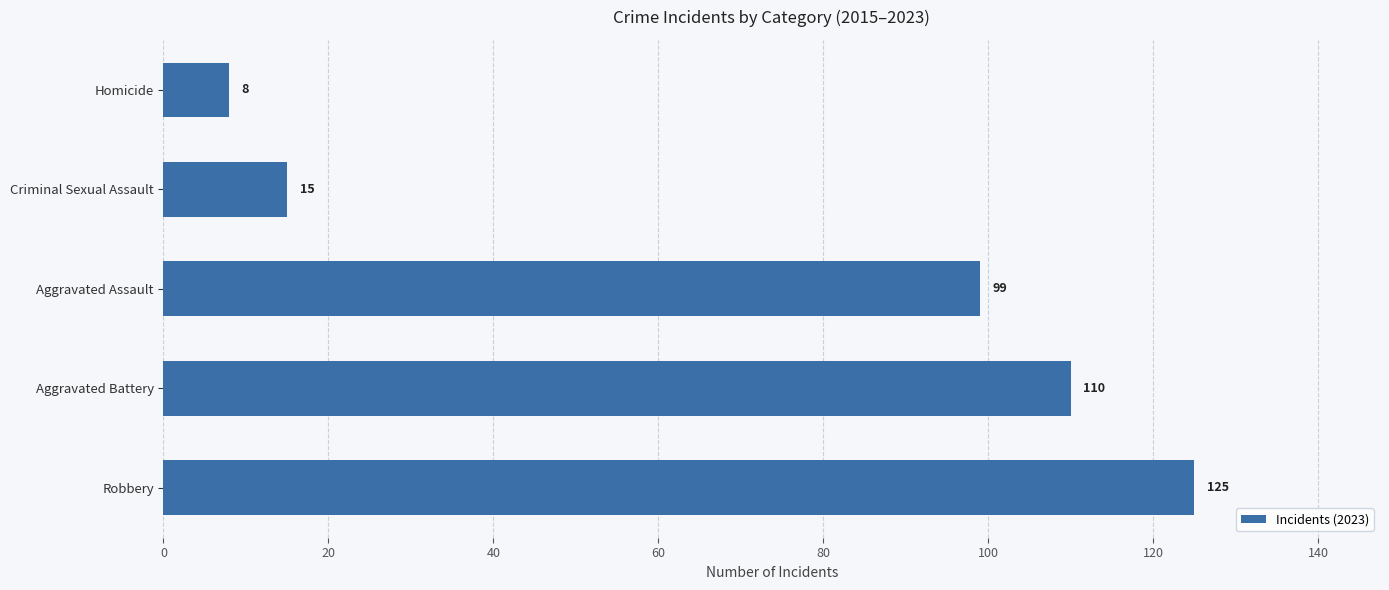

What is the minimum value shown in the chart?

8